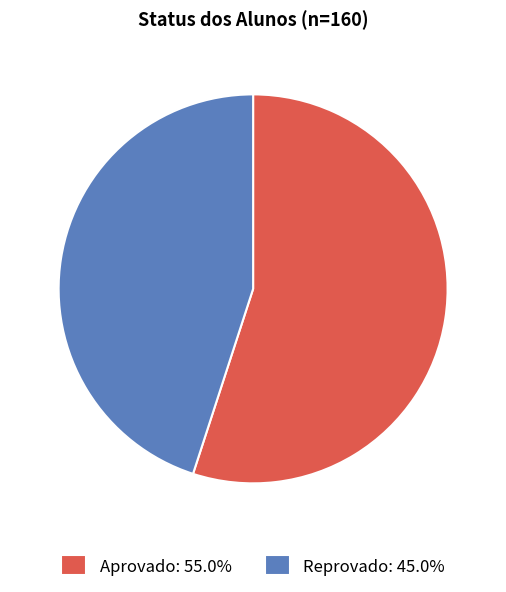

Rank the categories by value from lowest to highest.

Reprovado, Aprovado